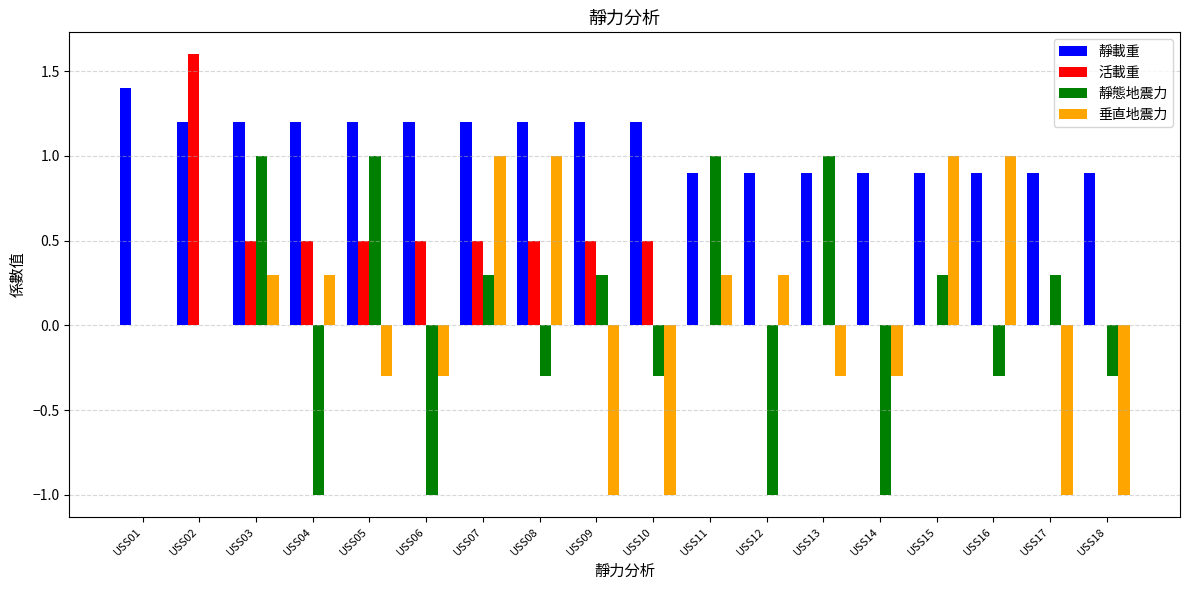

What are all the series names shown in the legend?

靜載重, 活載重, 靜態地震力, 垂直地震力